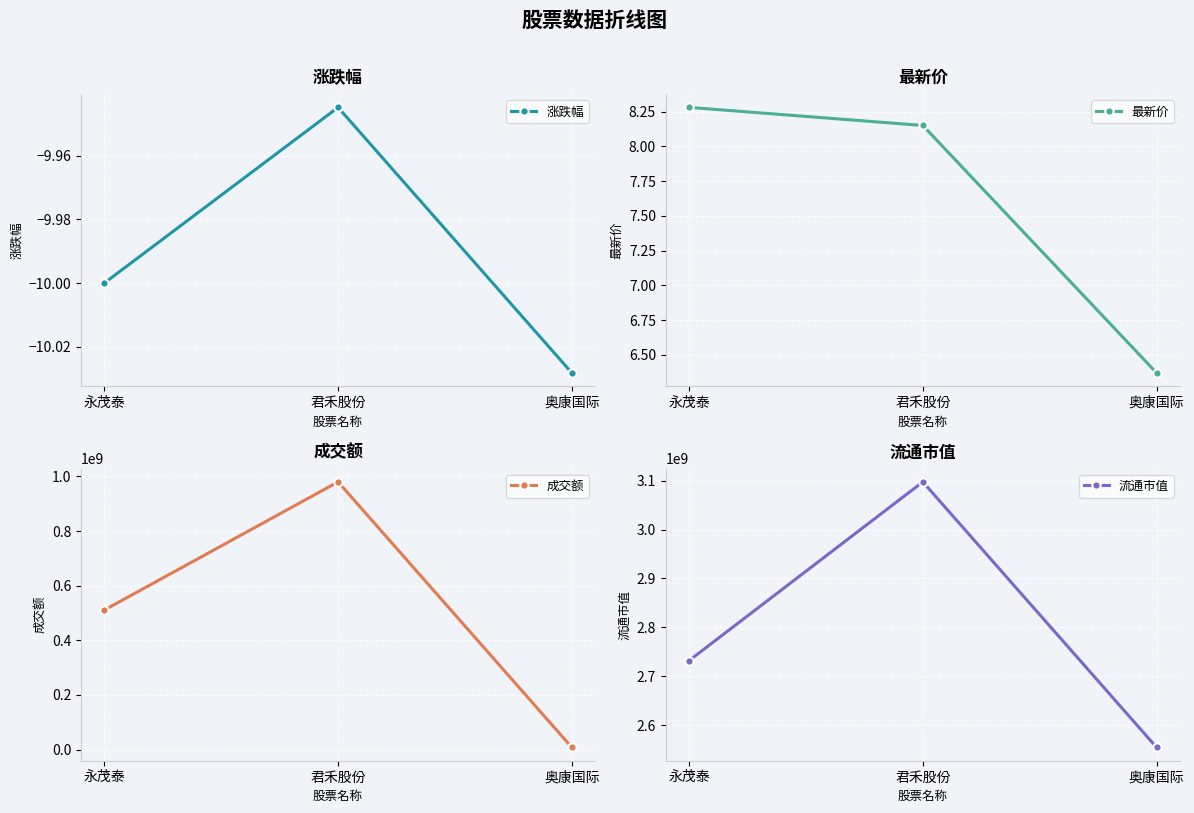

Rank the categories by 成交额 value from lowest to highest.

奥康国际, 永茂泰, 君禾股份